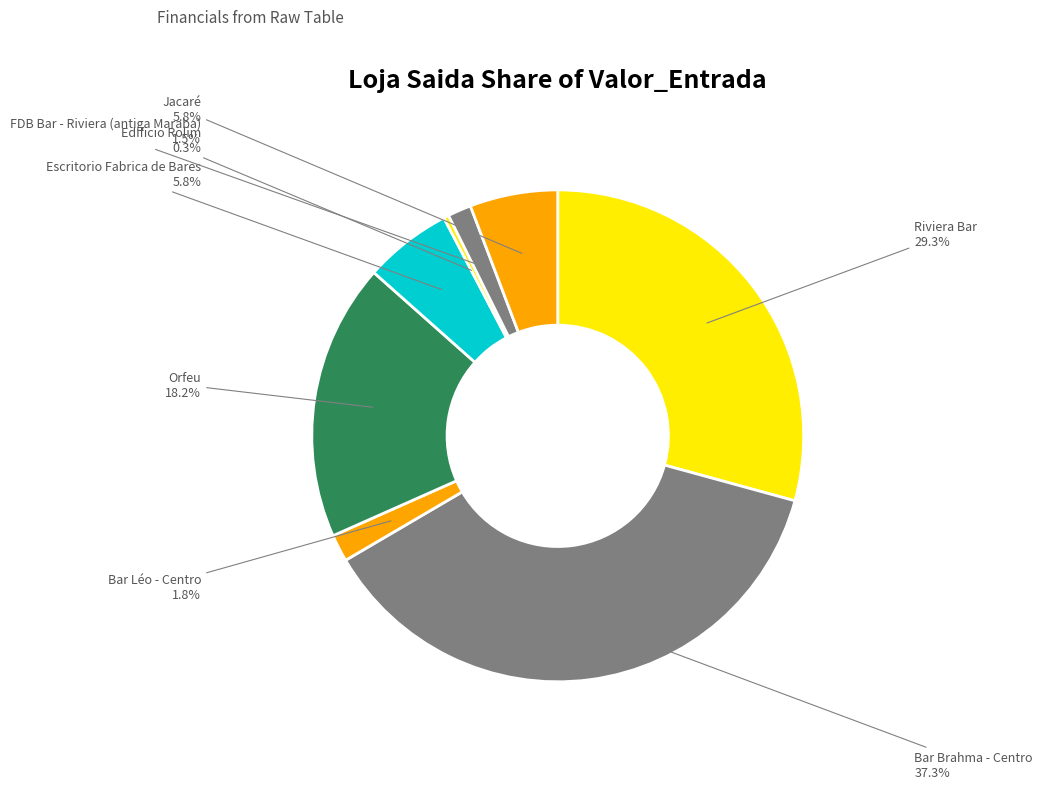

To the nearest percent, what portion does Escritorio Fabrica de Bares represent?

6%